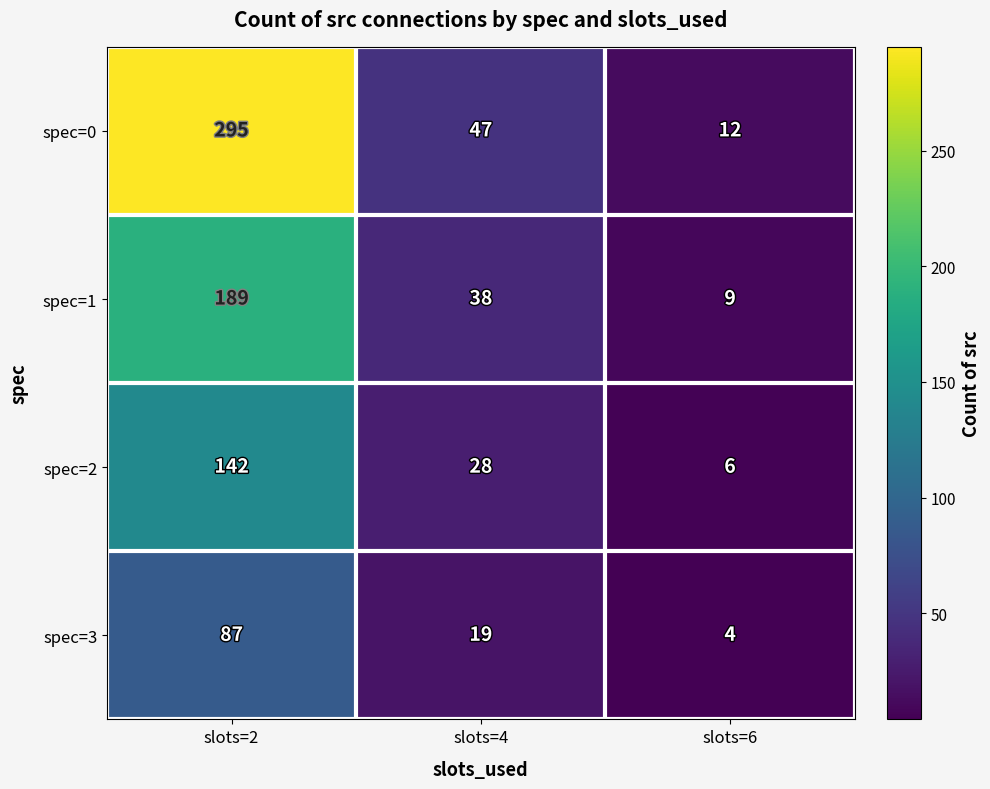

What value does the spec=2 series have at slots=4?

28